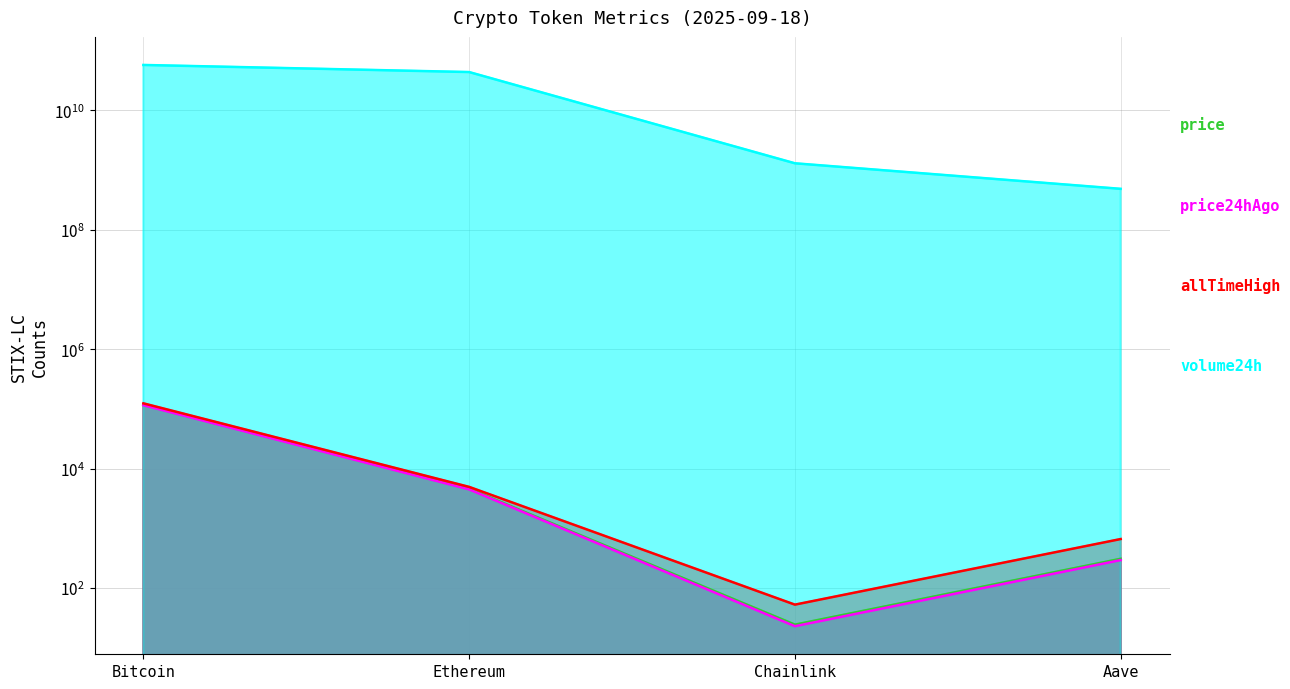

In allTimeHigh, how many points are lower than both neighbors (excluding endpoints)?

1